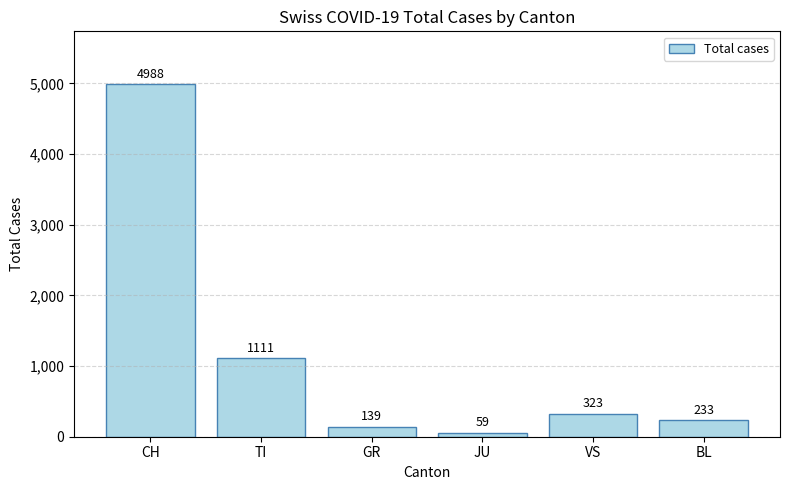

Reading left to right, list all the values displayed in this chart.

CH=4988	TI=1111	GR=139	JU=59	VS=323	BL=233